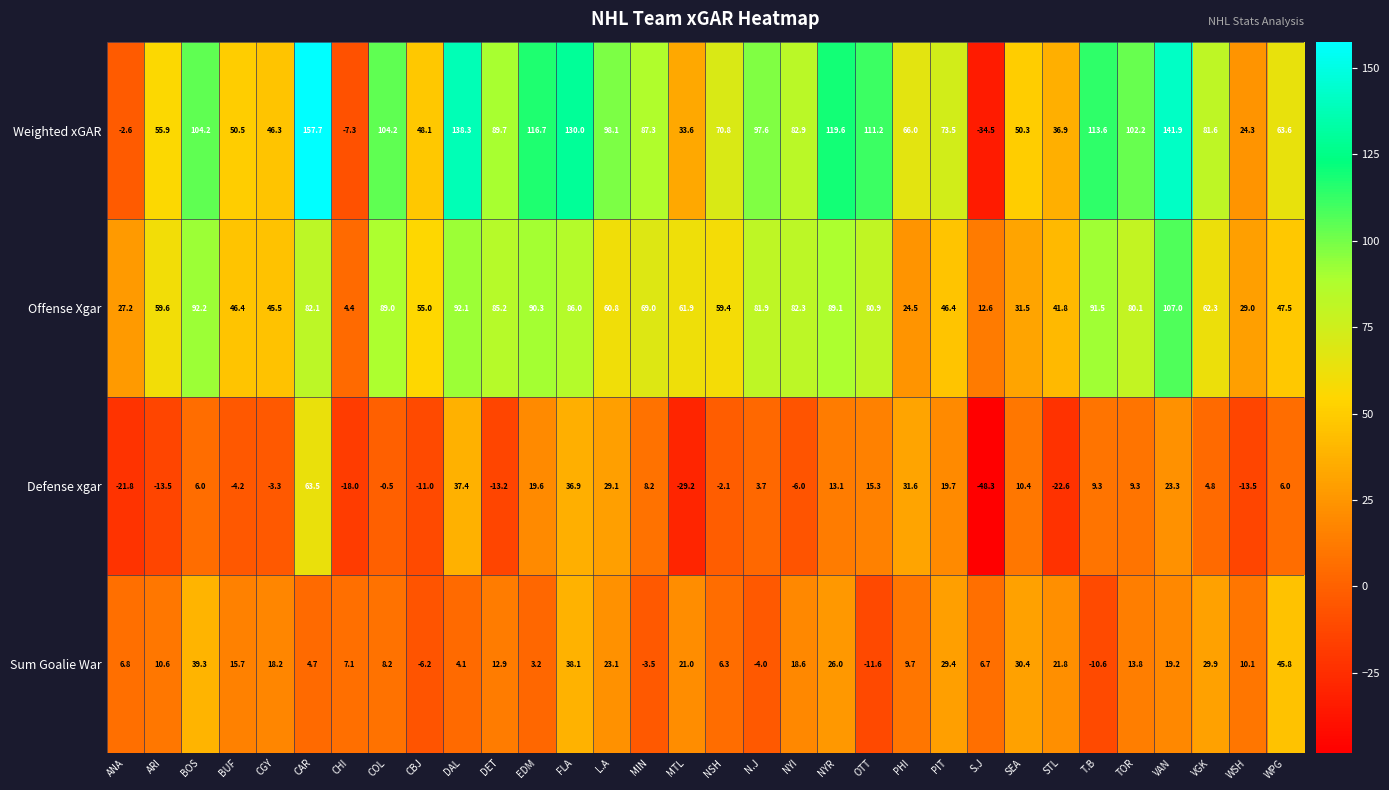

What is the difference between the maximum and minimum values in the Defense xgar series?

111.8